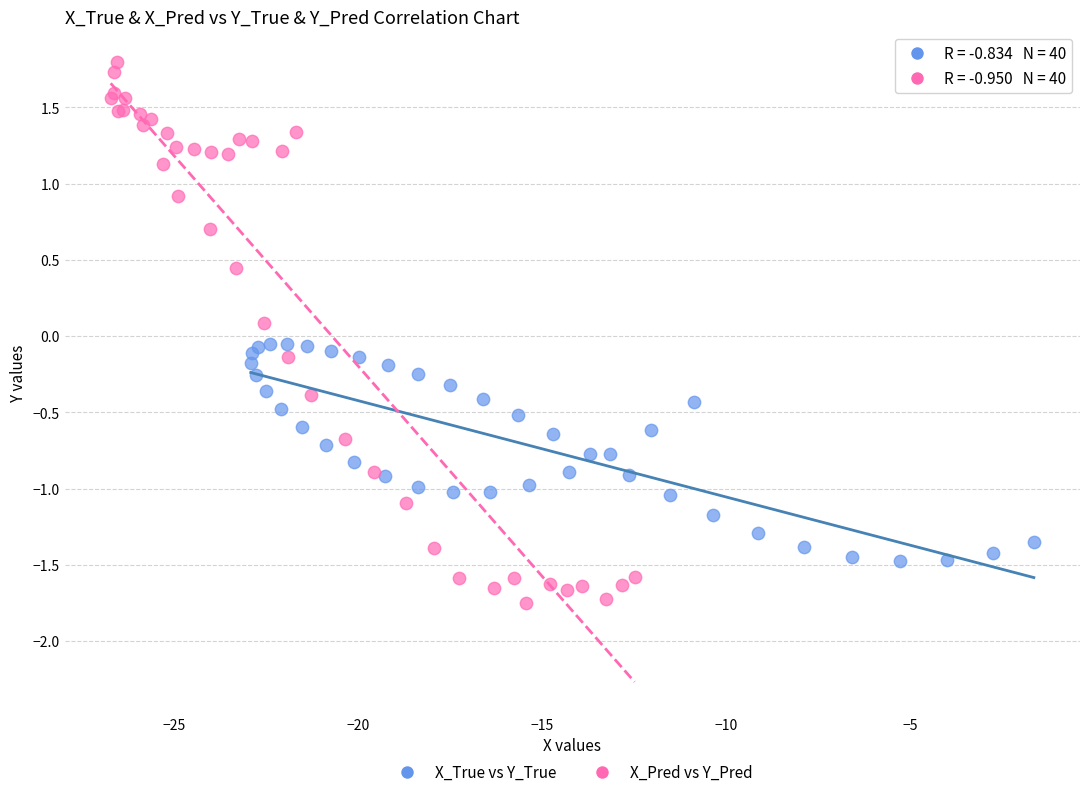

Which series has the largest Y range (max minus min)?

X_Pred vs Y_Pred